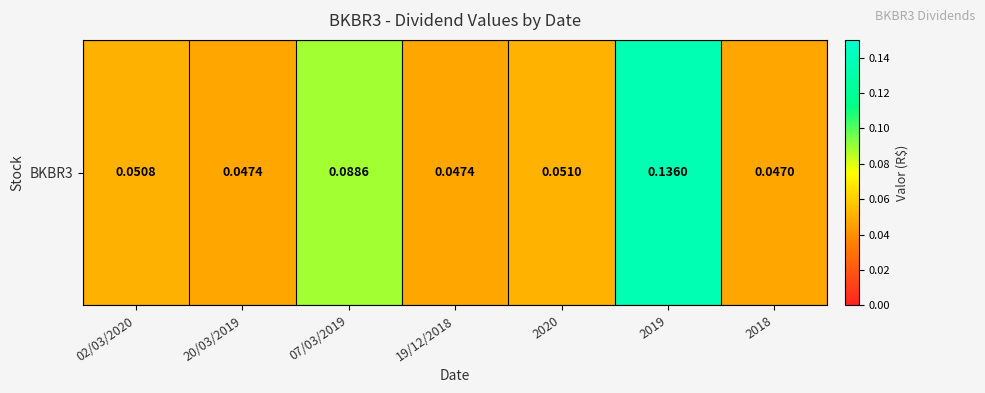

Which label corresponds to the largest value in the chart?

2019